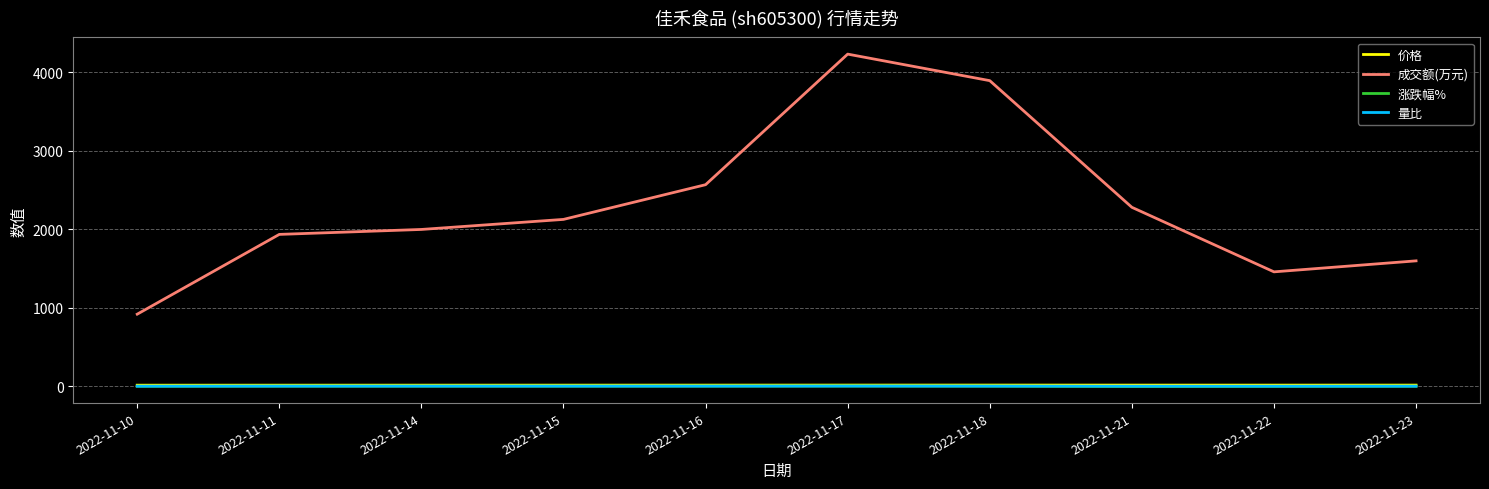

Which series has the largest range (max minus min)?

成交额(万元)